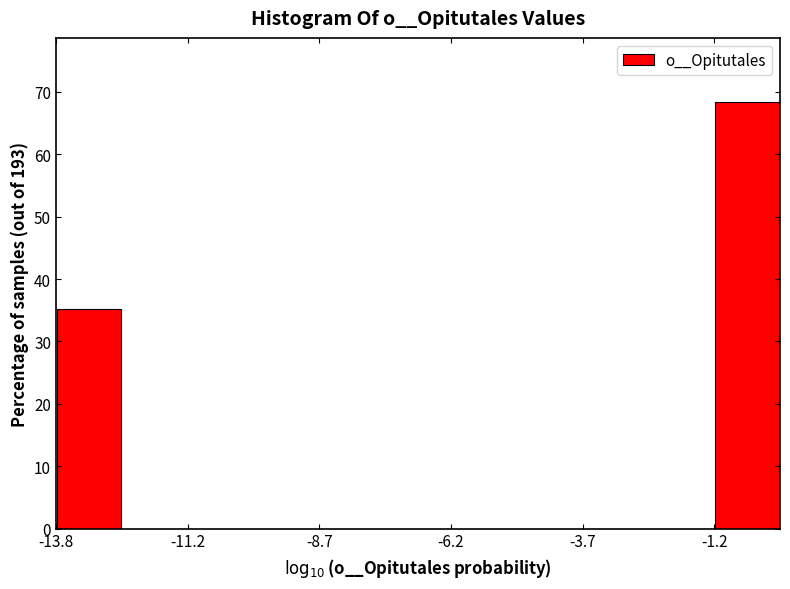

Read against the x-axis, roughly where is the centre of the tallest bar?

-0.5